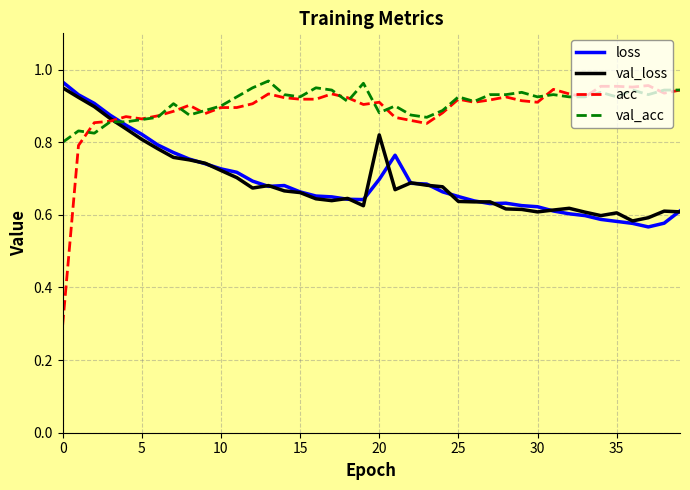

Which series has the largest range (max minus min)?

acc